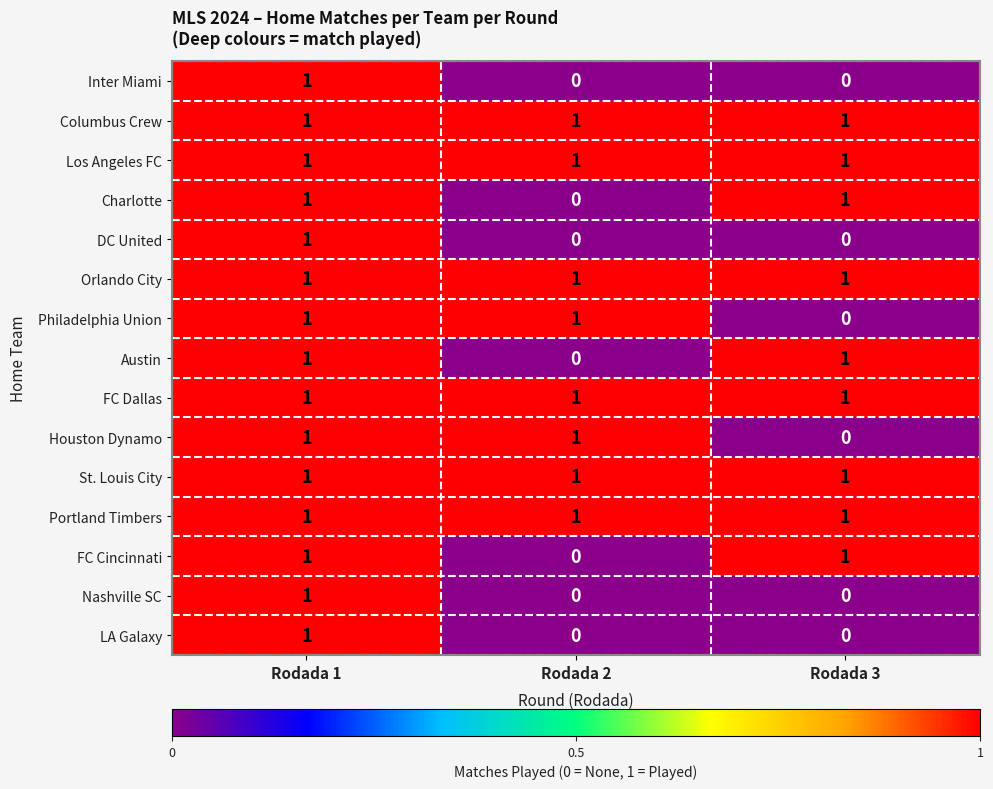

At which category is the sum across all series the highest?

Rodada 1